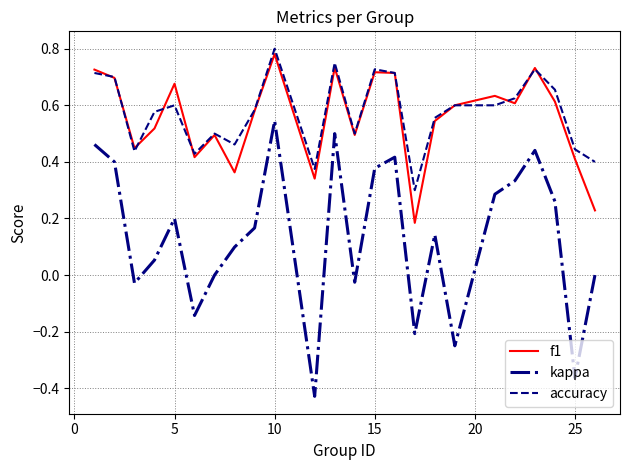

Which series has the largest range (max minus min)?

kappa